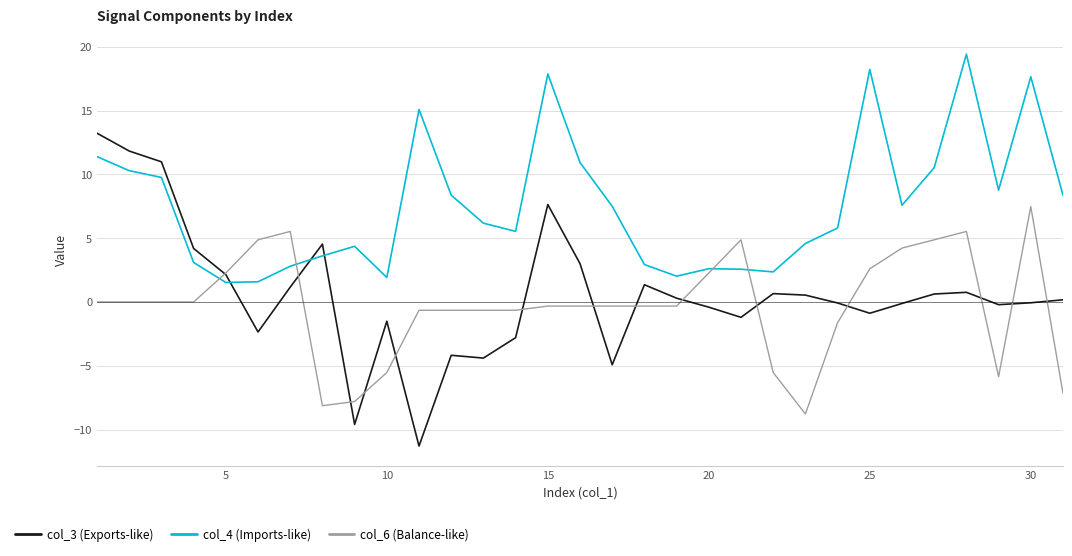

What is the maximum value for col_4 (Imports-like)?

19.4